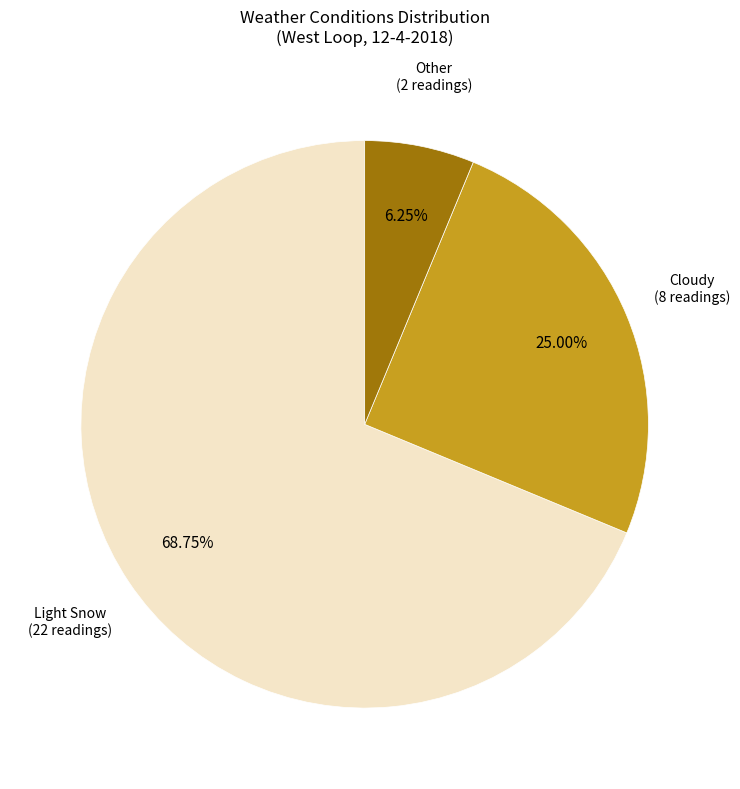

Combined, do Other and Light Snow account for over 50%?

Yes